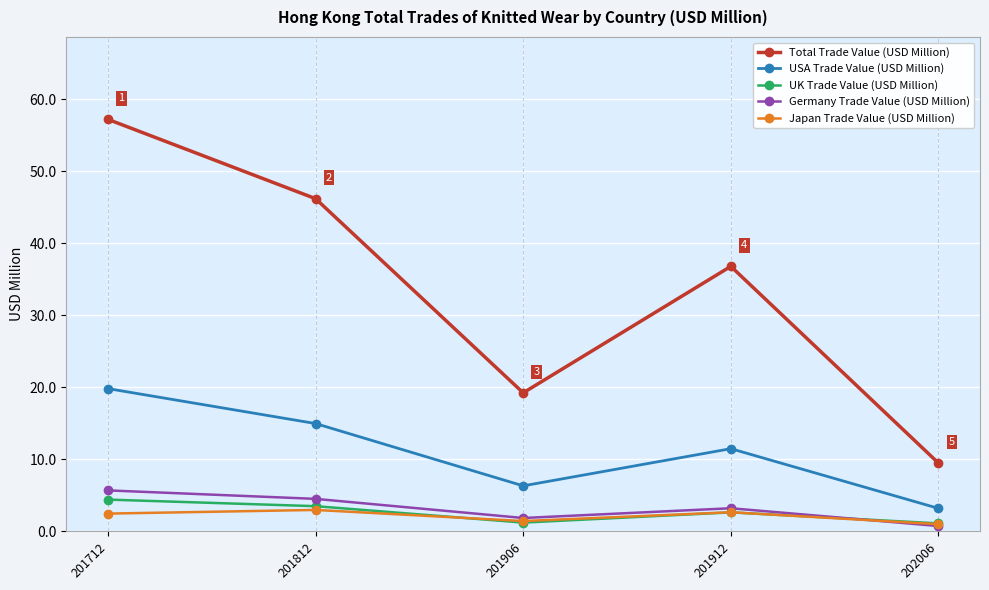

At how many categories does at least one series exceed 12?

4